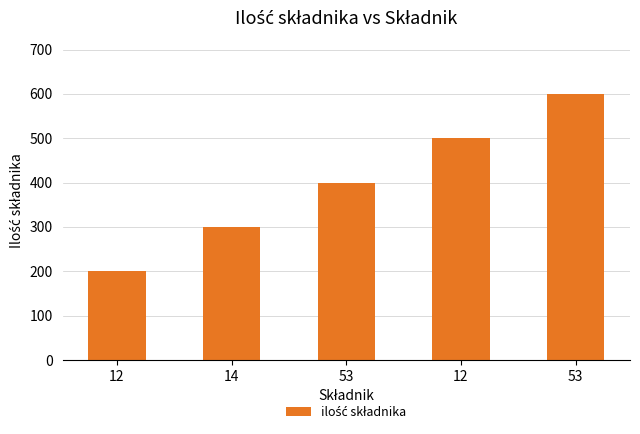

Read the value at 12, to the nearest 50.

500